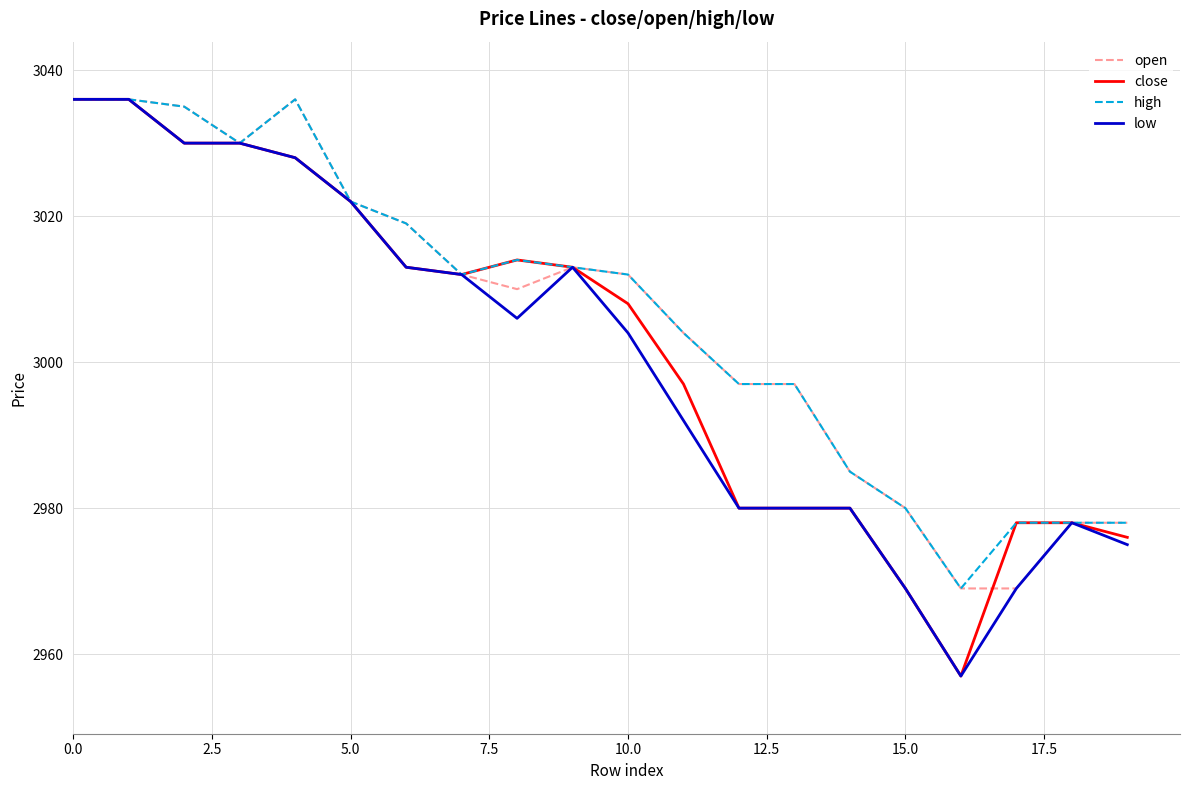

What is the highest value of the low series?

3036